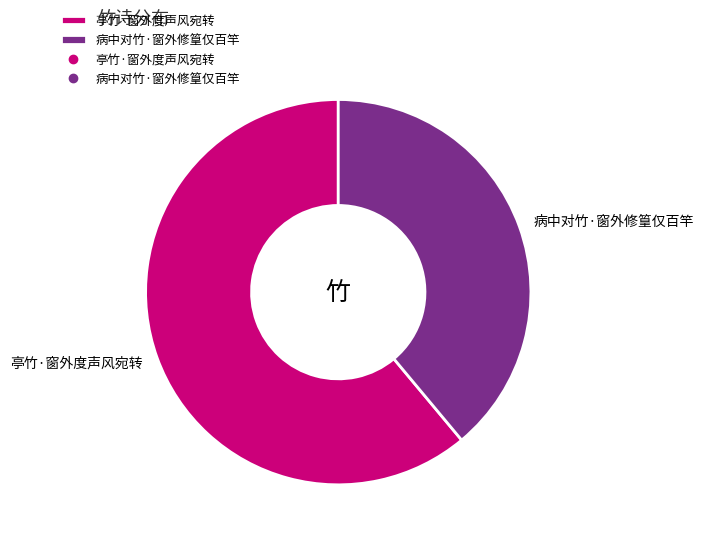

Rank the categories by value from lowest to highest.

病中对竹·窗外修篁仅百竿, 亭竹·窗外度声风宛转